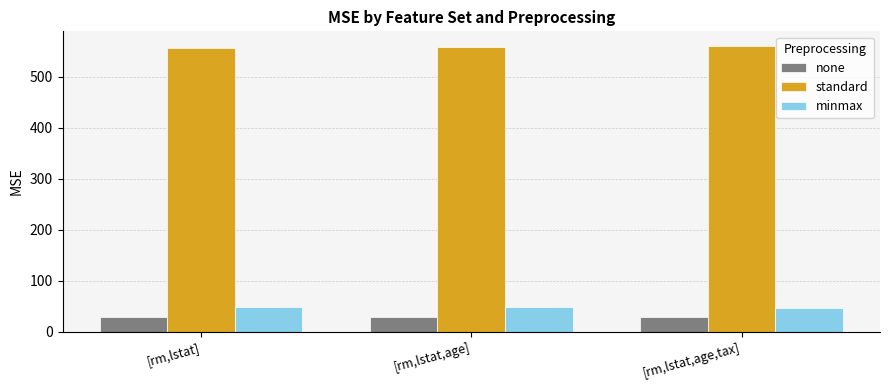

What is the greatest value displayed?

560.6